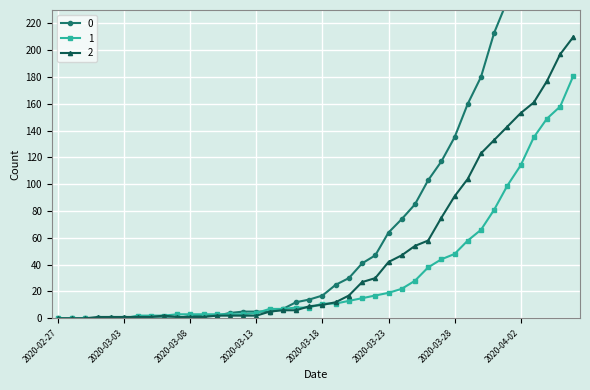

List the series in order of their overall mean, lowest first.

1, 2, 0